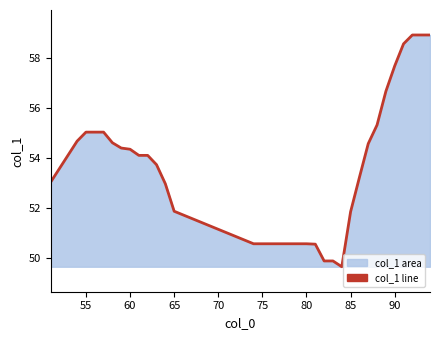

How many lines are shown in the chart?

1